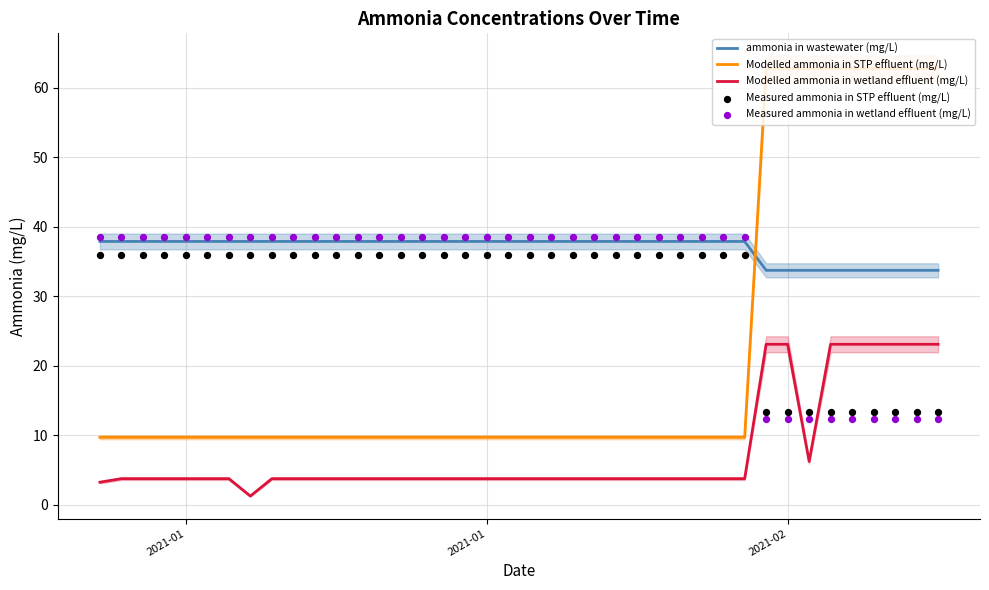

What are all the series names shown in the legend?

ammonia in wastewater (mg/L), Modelled ammonia in STP effluent (mg/L), Modelled ammonia in wetland effluent (mg/L), Measured ammonia in STP effluent (mg/L), Measured ammonia in wetland effluent (mg/L)